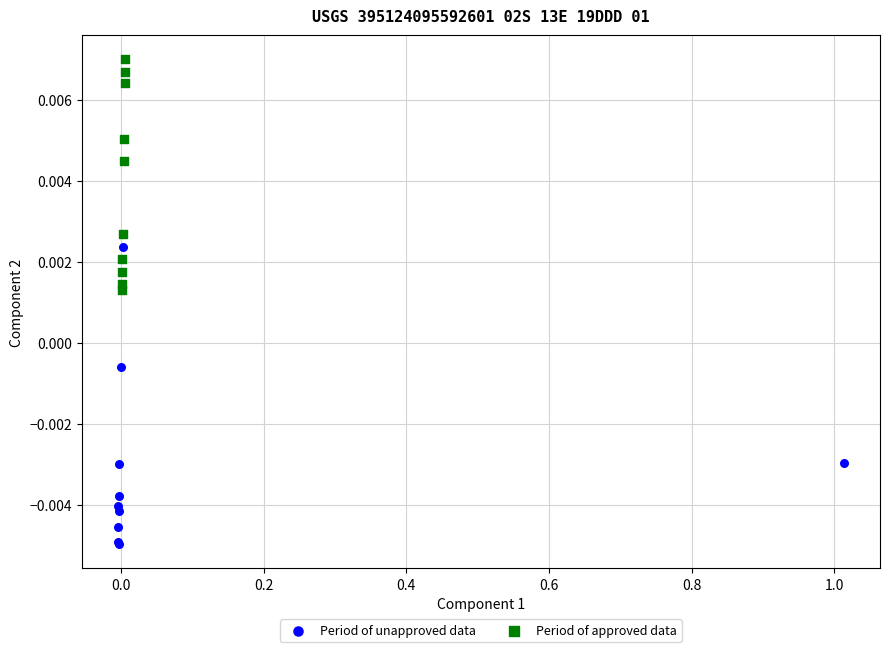

What are all the series names shown in the legend?

Period of unapproved data, Period of approved data